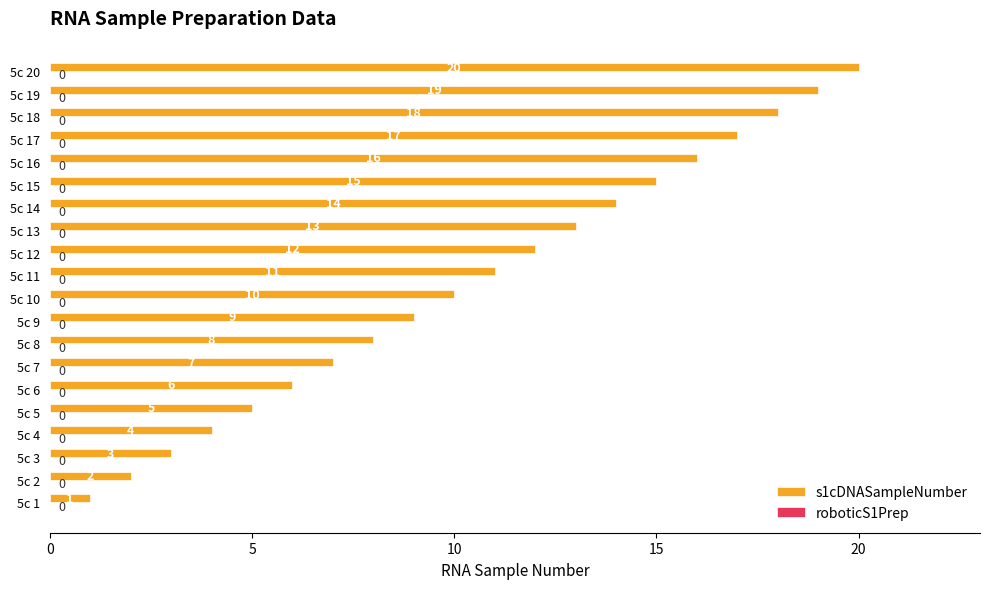

Rank the categories by value from lowest to highest.

5c 1, 5c 2, 5c 3, 5c 4, 5c 5, 5c 6, 5c 7, 5c 8, 5c 9, 5c 10, 5c 11, 5c 12, 5c 13, 5c 14, 5c 15, 5c 16, 5c 17, 5c 18, 5c 19, 5c 20